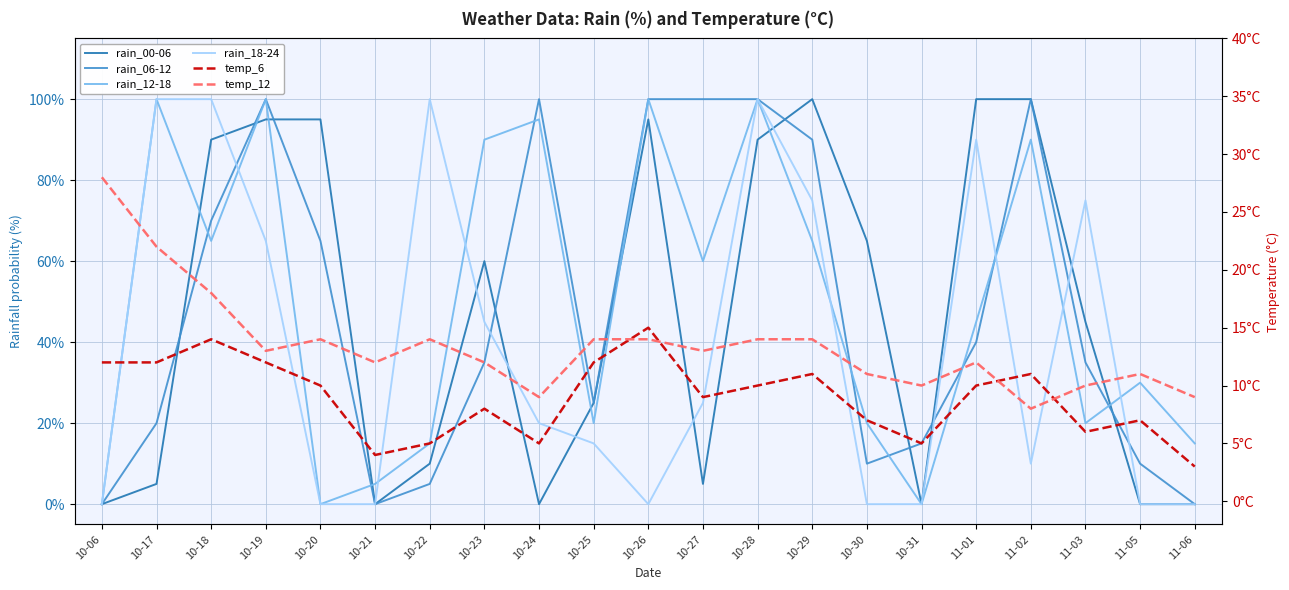

At which category does temp_6 reach its first local valley?

10-21